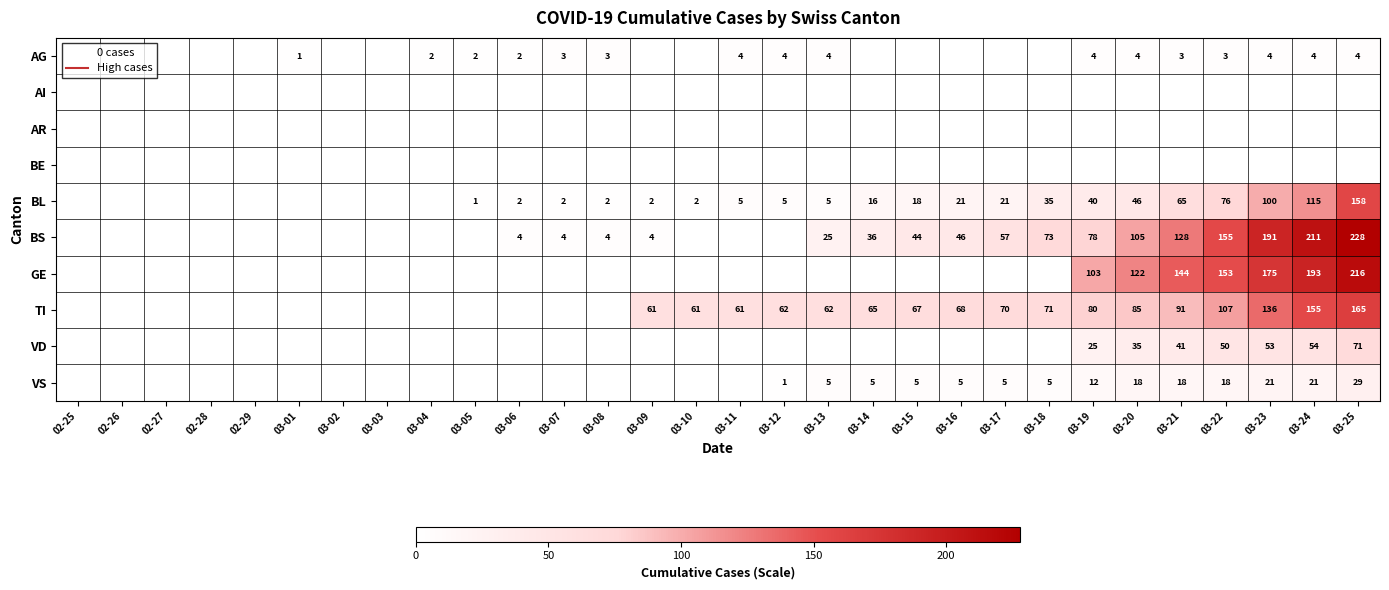

What is the sum of all BL values?

737